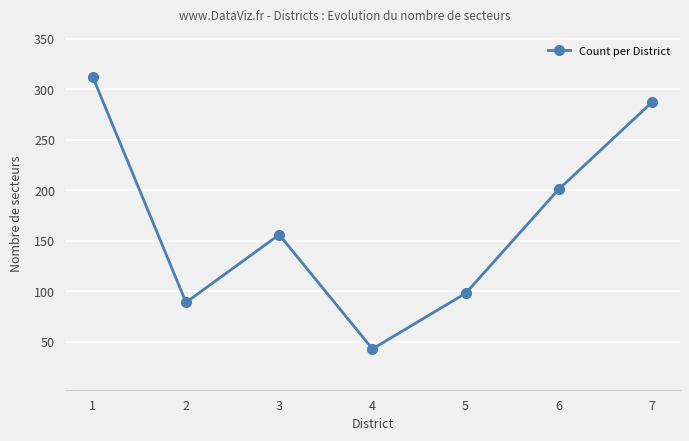

What is the value of the 3rd point from the left?

156